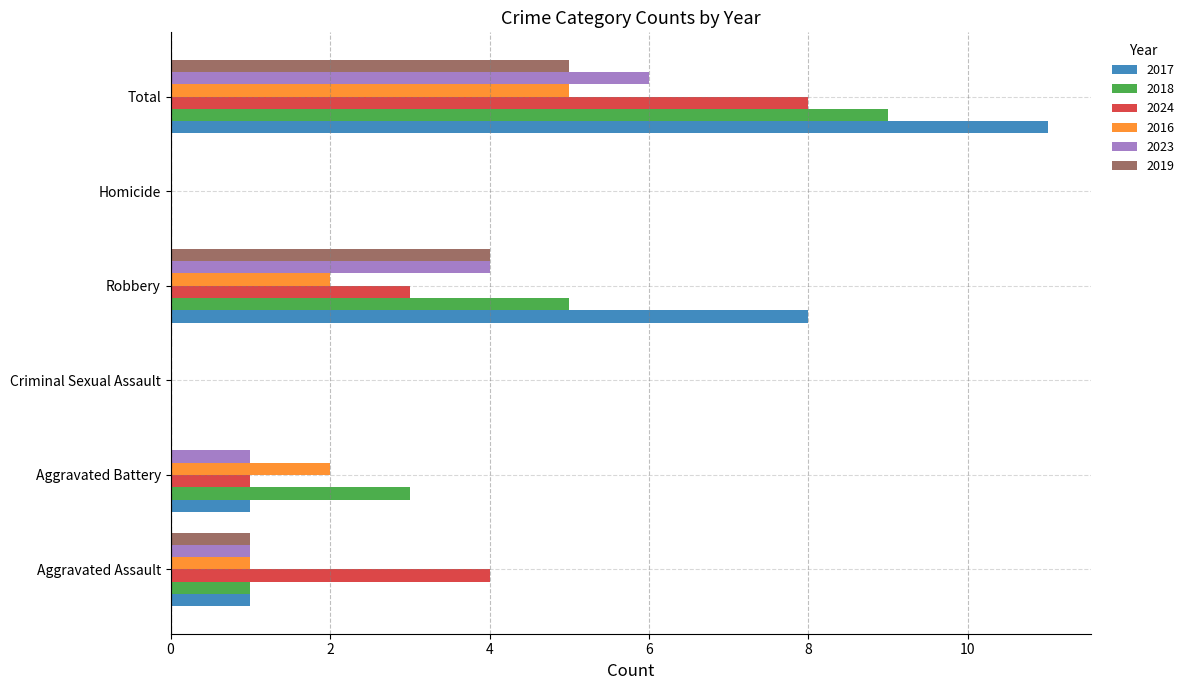

What value does the 2023 series have at Total?

6